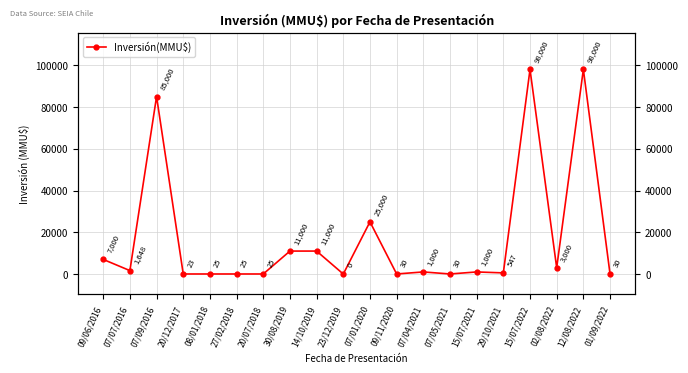

What is the value of the 11th point from the left?

25000